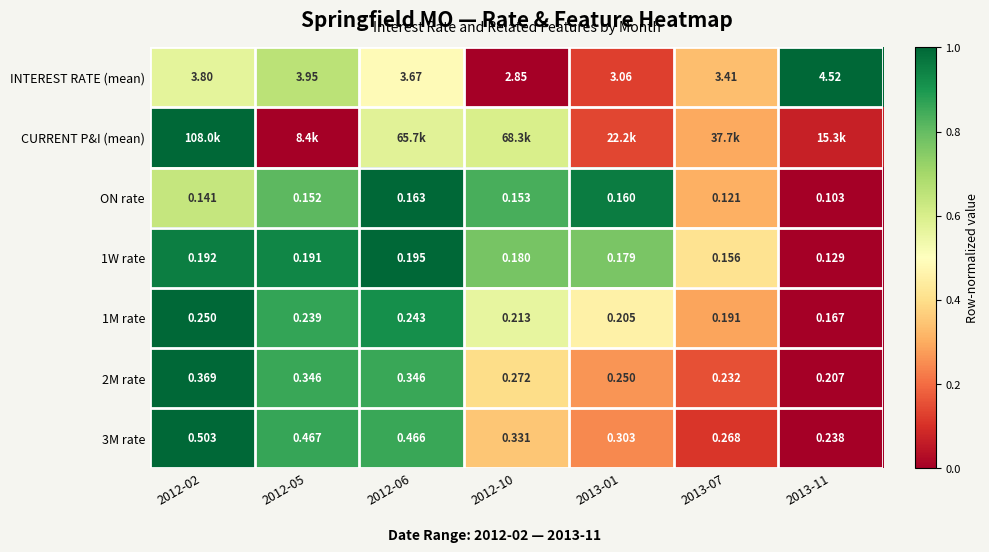

Is the value of 1W rate at 2012-05 greater than the value of 2M rate at 2012-02?

No